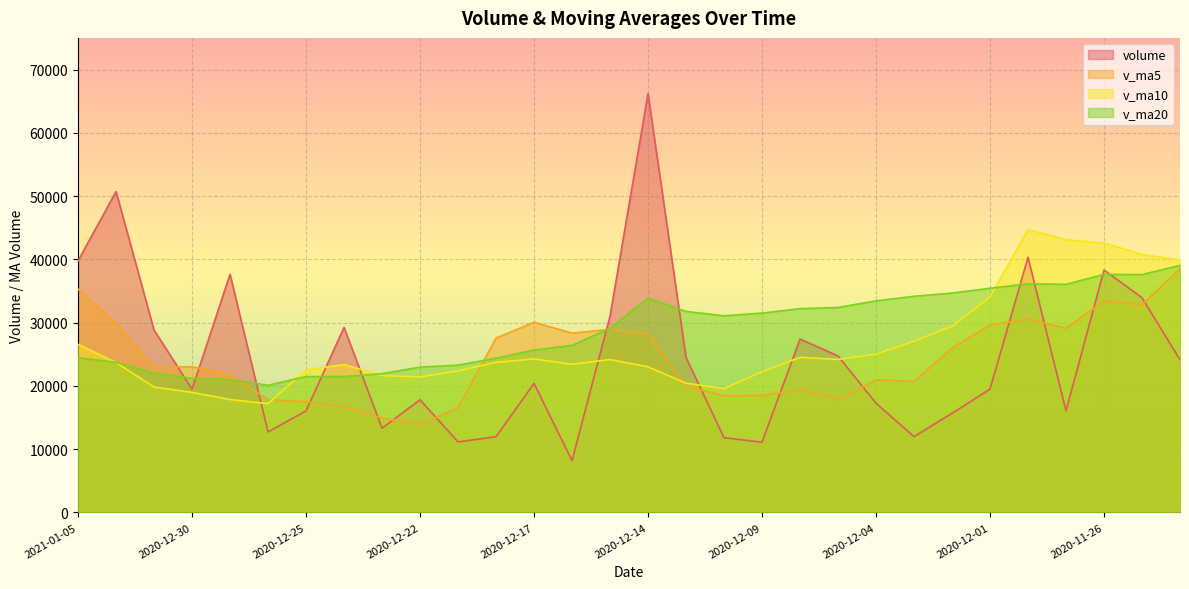

Which series has the largest range (max minus min)?

volume